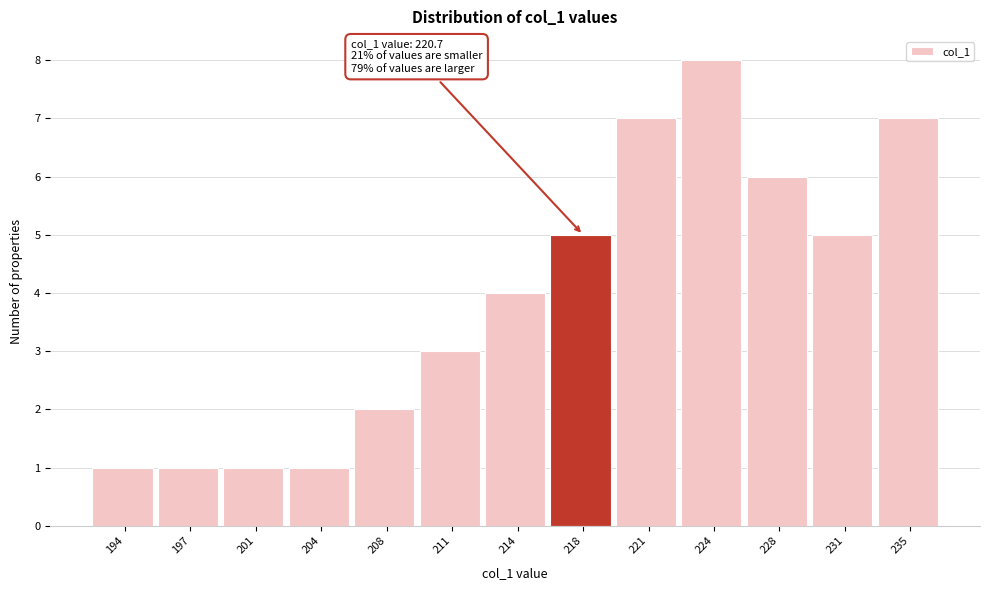

Reading left to right, extract all data points from this chart.

194=1	197=1	201=1	204=1	208=2	211=3	214=4	218=5	221=7	224=8	228=6	231=5	235=7